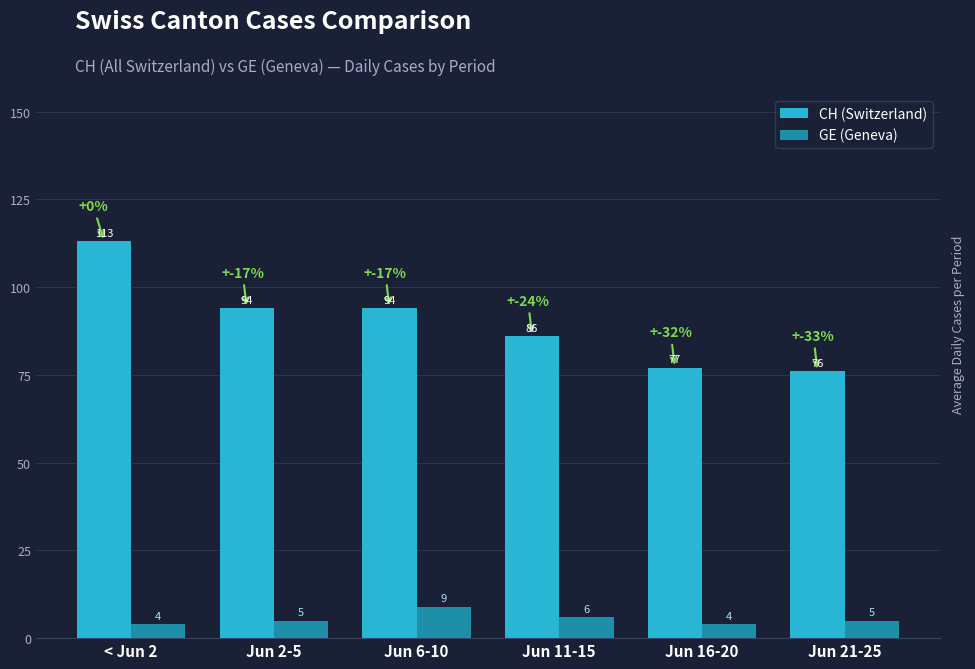

What is the lowest value of the CH (Switzerland) series?

76